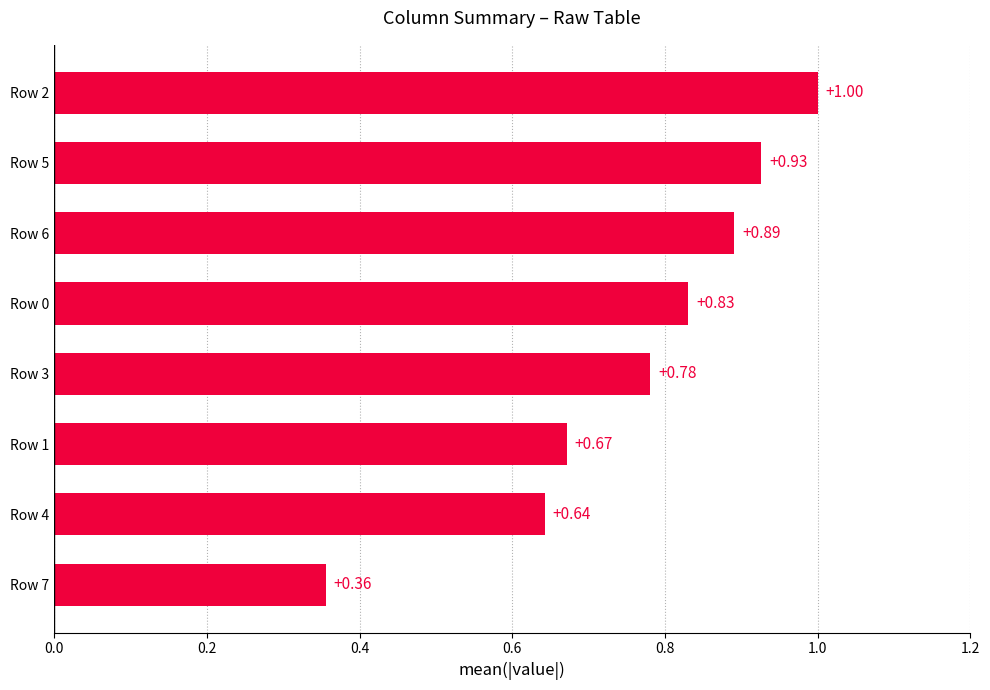

Which has a higher value, Row 1 or Row 5?

Row 5